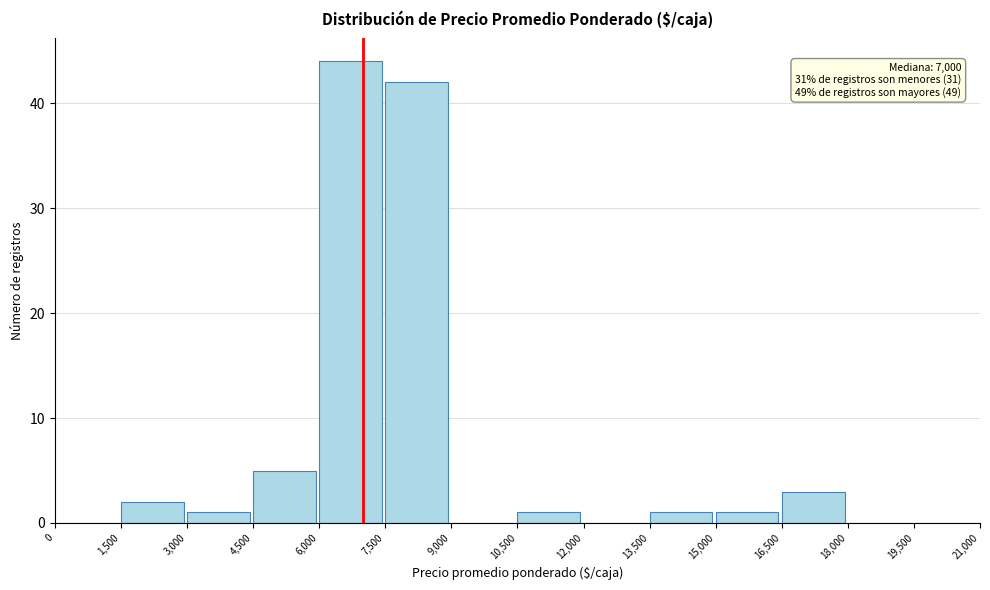

Over which range of the x-axis is the bar tallest?

6,000 to 7,500